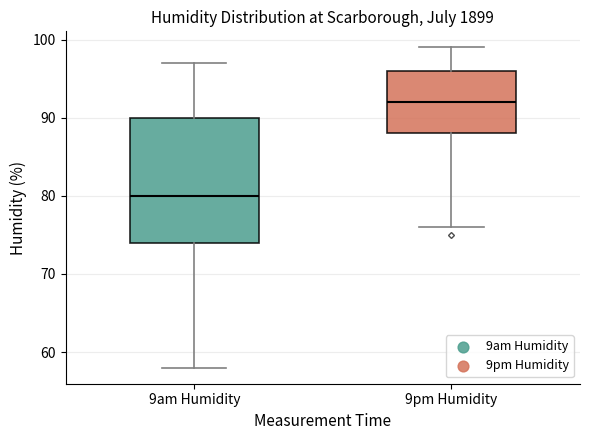

Which box has the lowest median line?

9am Humidity